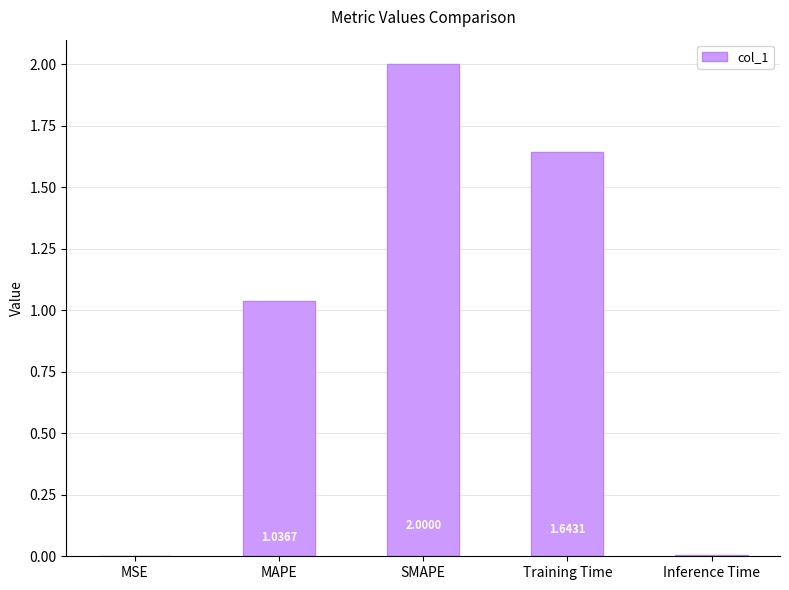

What is the average value?

0.9